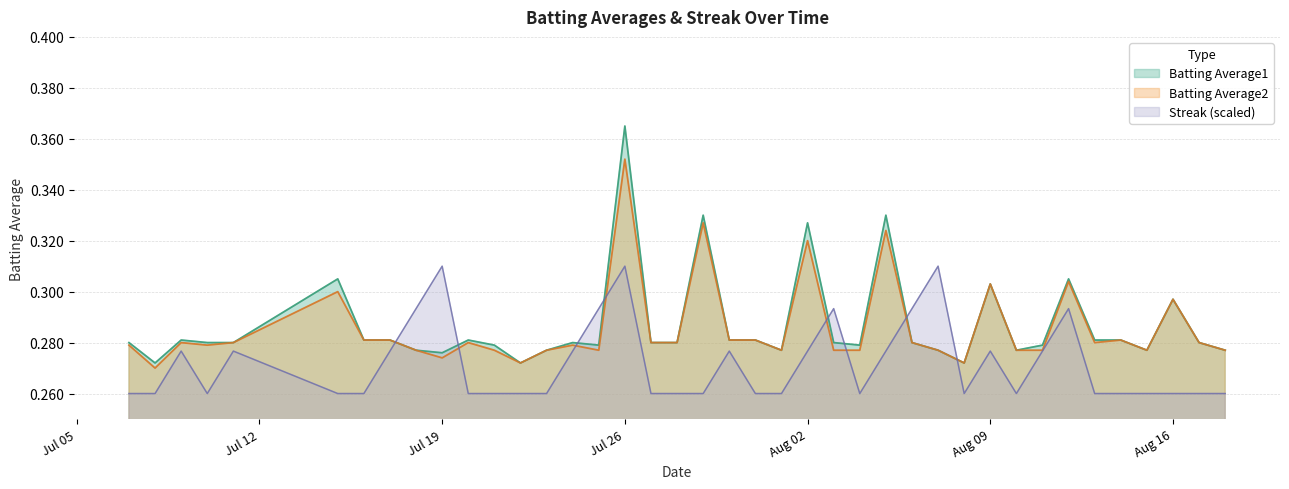

Which series has the widest spread of values?

Batting Average1